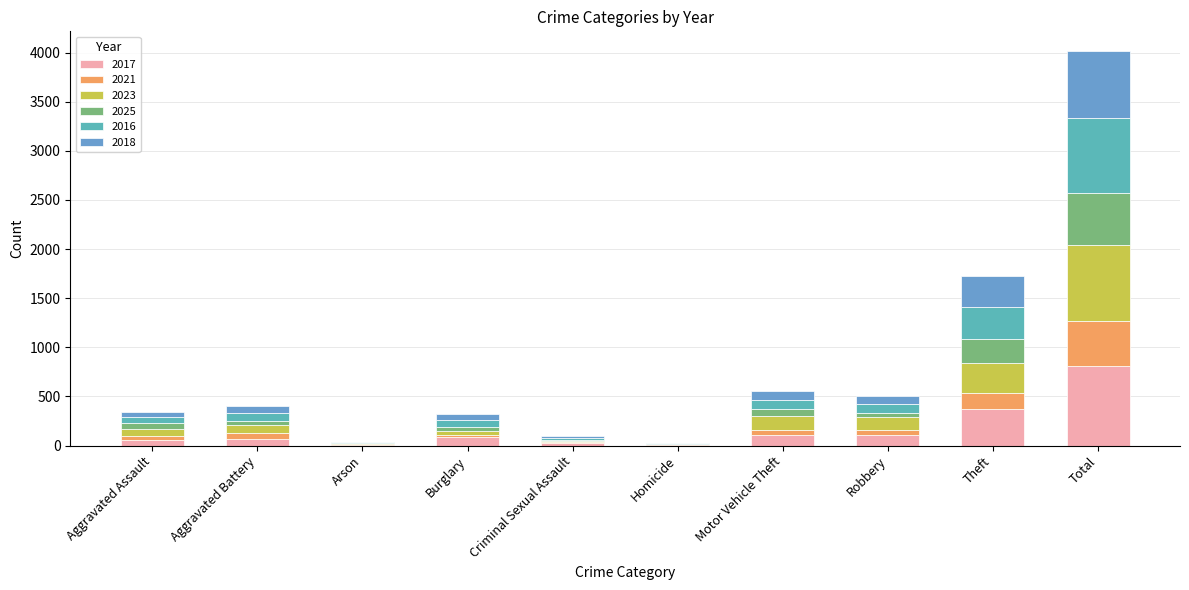

How many categories are shown in the chart?

10